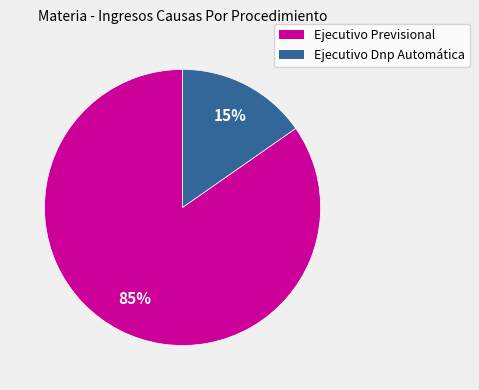

To the nearest percent, what percentage of the pie is Ejecutivo Dnp Automática?

15%